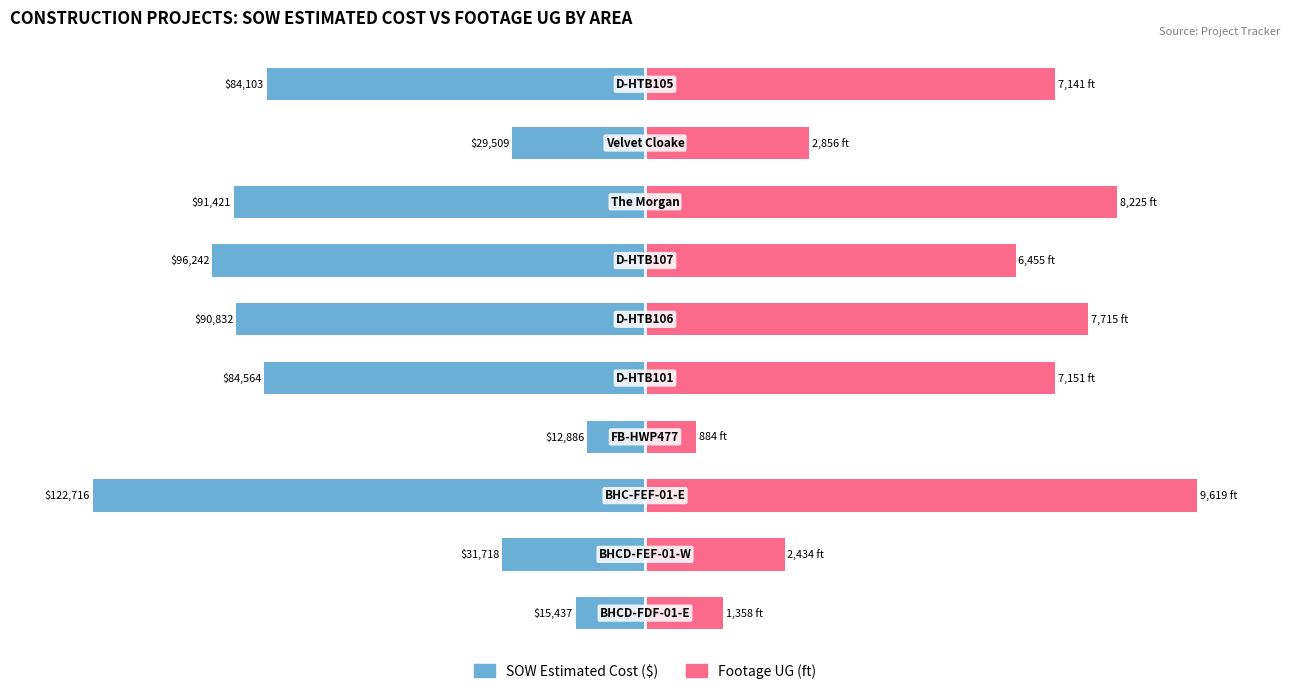

Which series has the widest spread of values?

Footage UG (ft)